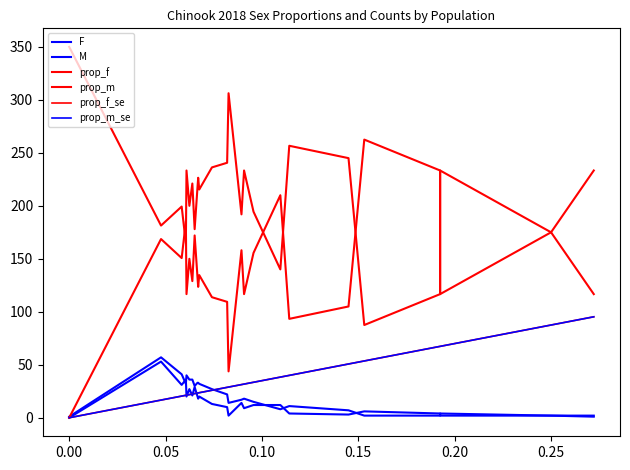

How many data points does each series have?

26